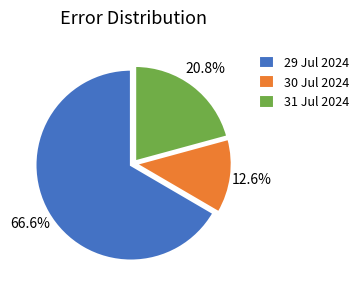

What is the majority slice?

29 Jul 2024